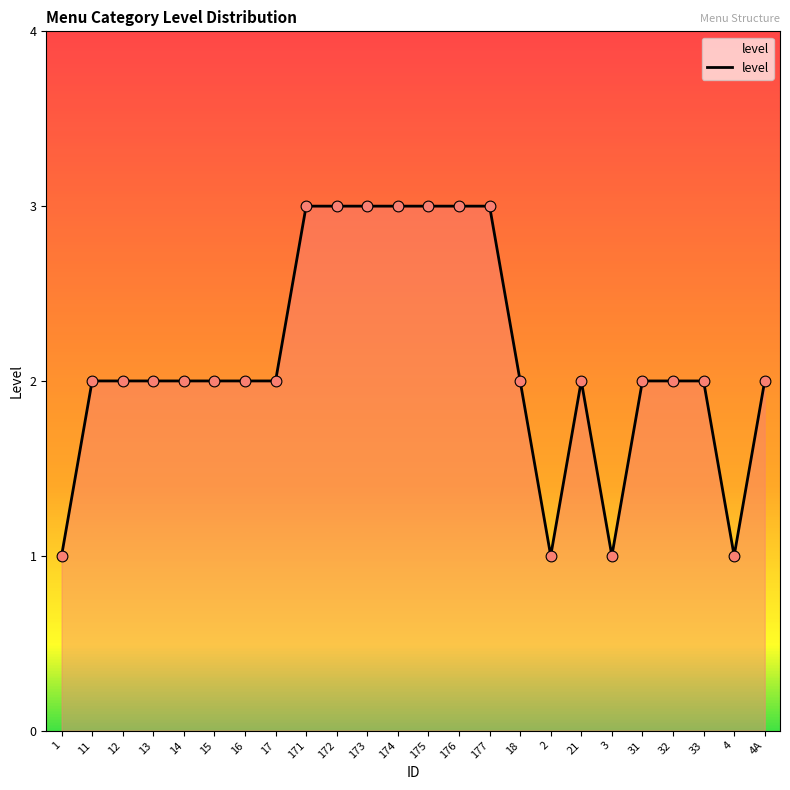

Which has a higher value, 11 or 175?

175